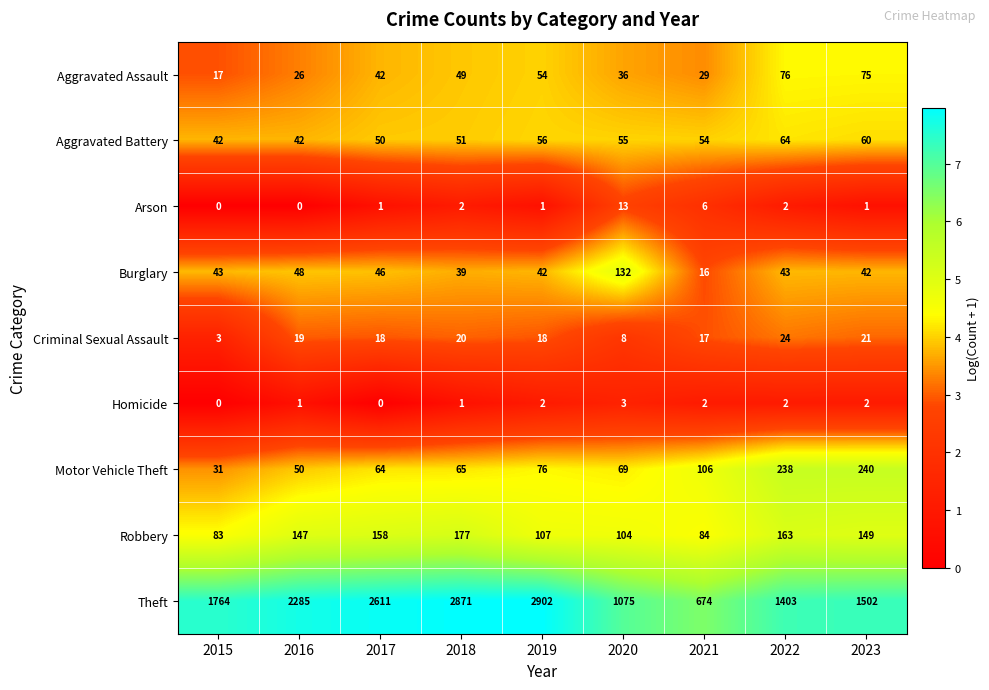

At which label is Burglary closest to 74?

2016